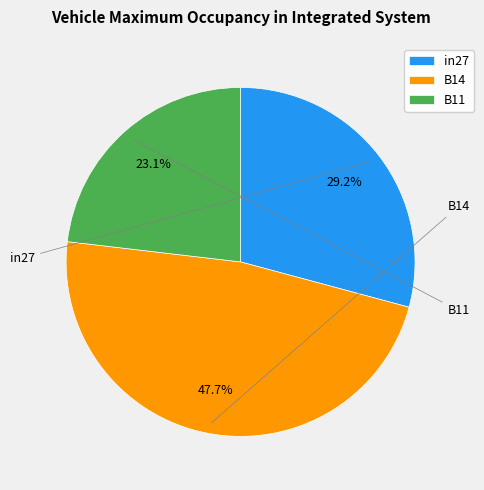

Which has a higher value, in27 or B14?

B14